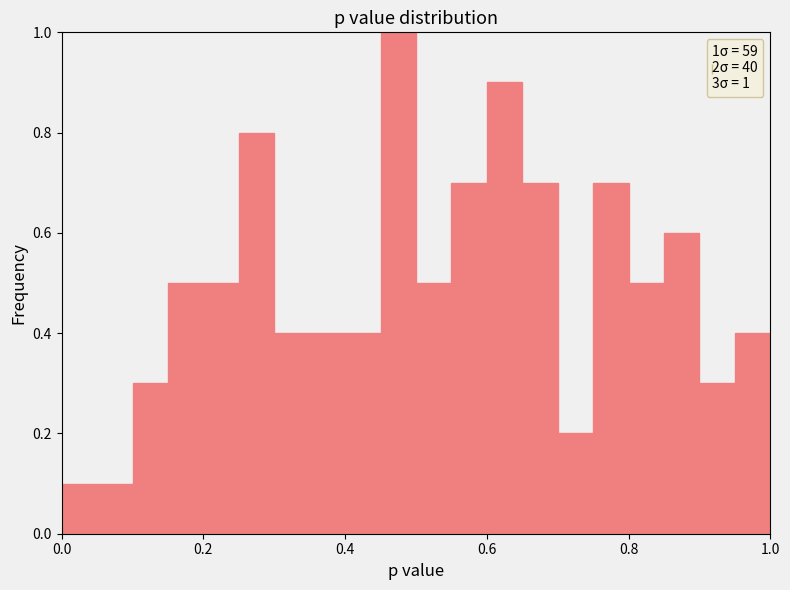

Read against the x-axis, roughly where is the centre of the tallest bar?

0.48